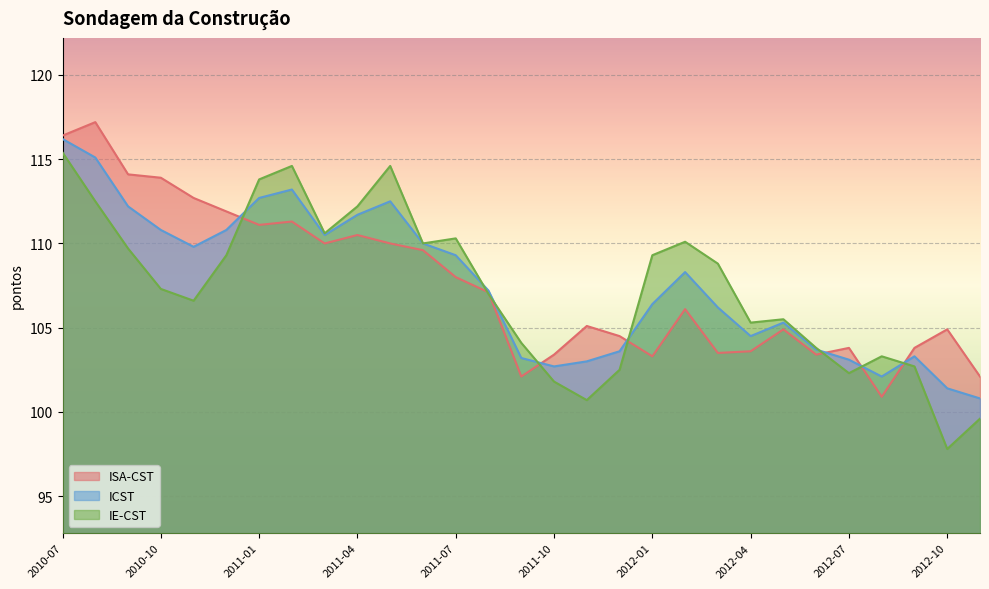

Where is IE-CST nearest to the value 106?

2012-05